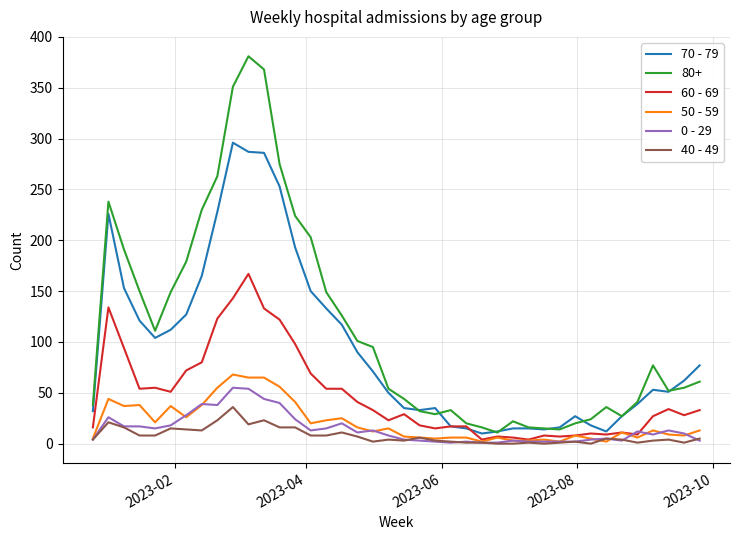

Which series has the largest total across all categories?

80+